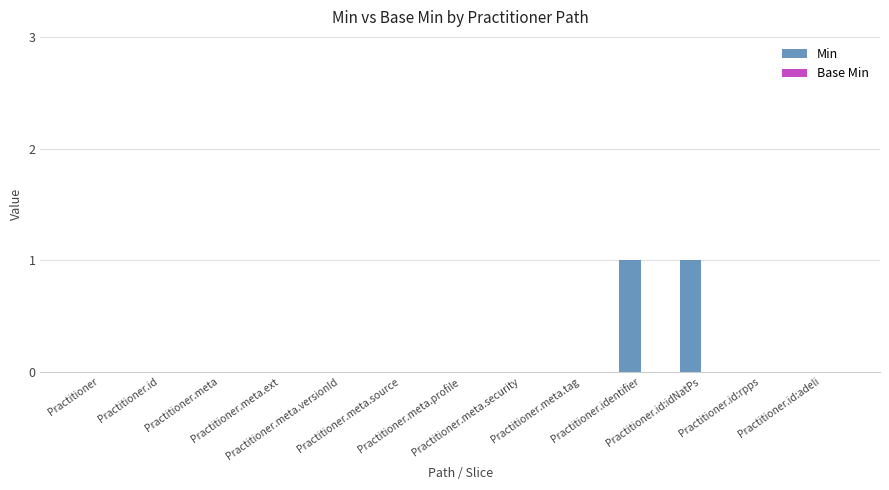

Are the bars horizontal?

No